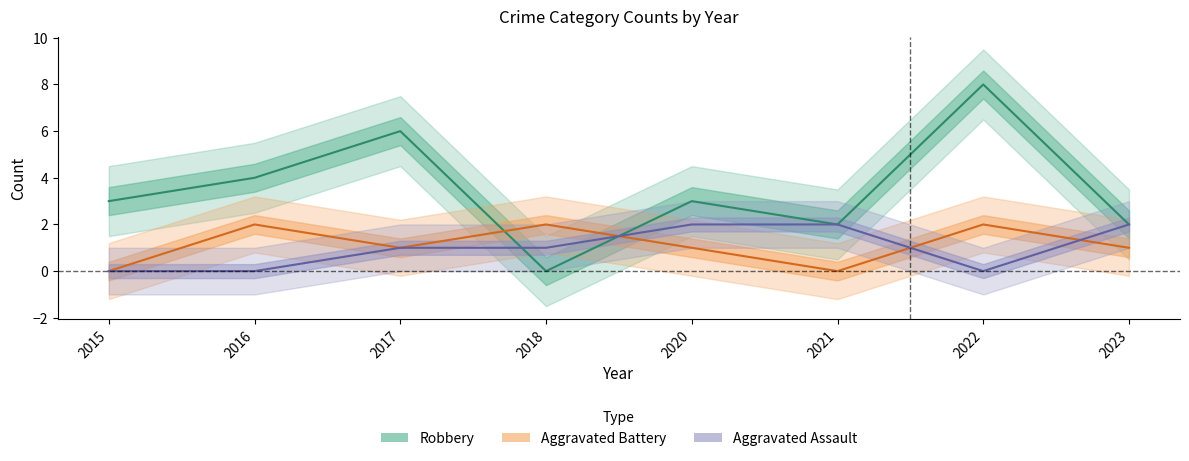

What is the sum of all Aggravated Assault values?

8